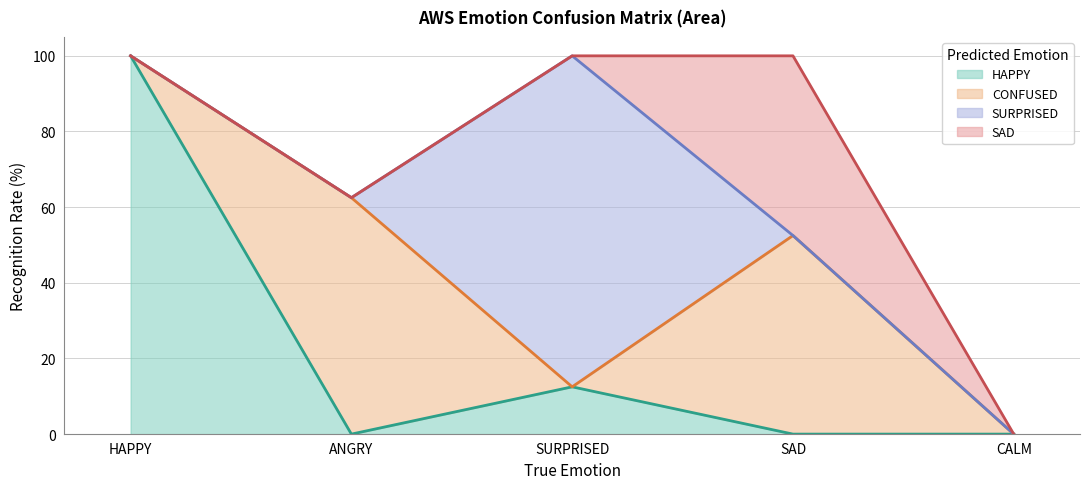

At which label is SURPRISED closest to 43?

HAPPY